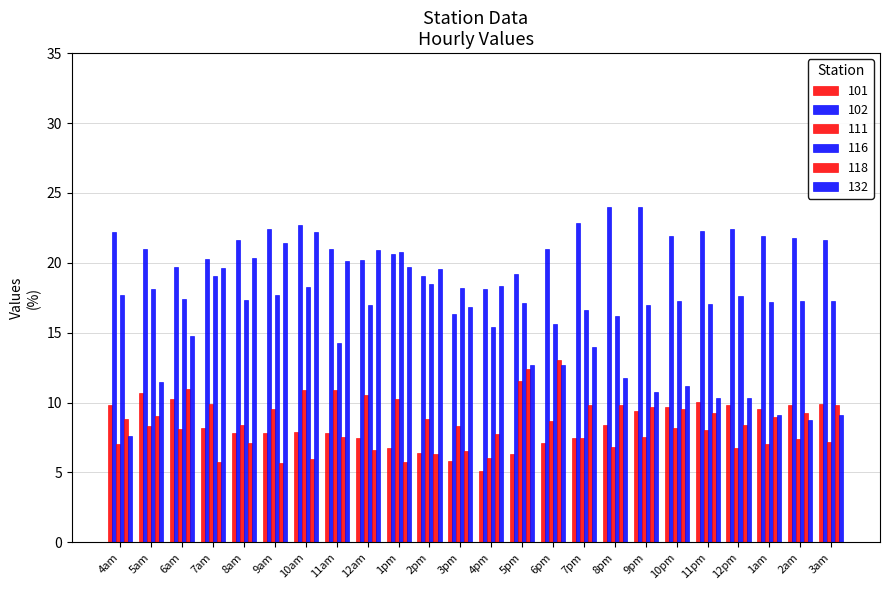

Count the number of data series in this chart.

6